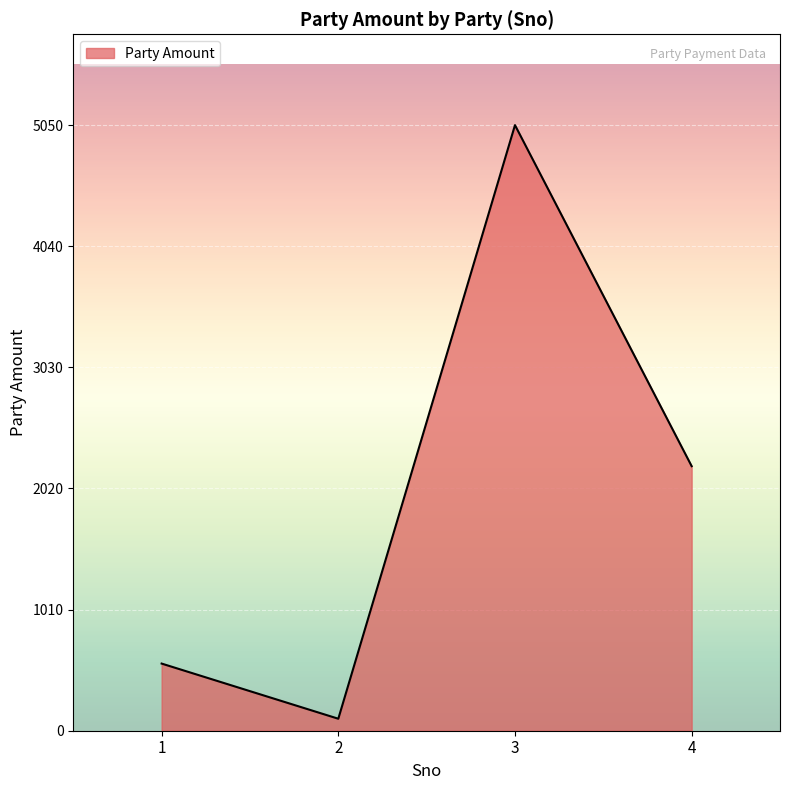

What value does the data have at 4, to the nearest 100?

2200